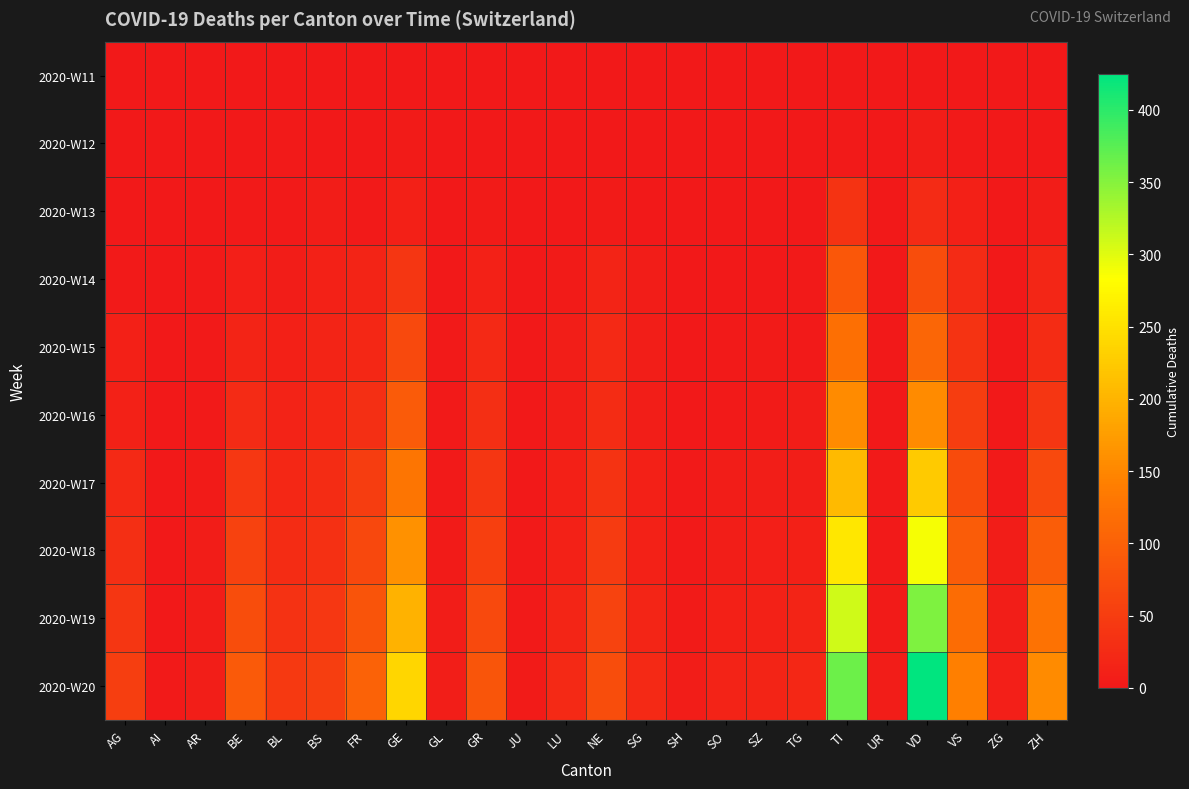

Rank the series at BS from lowest to highest value.

2020-W11, 2020-W12, 2020-W13, 2020-W14, 2020-W15, 2020-W16, 2020-W17, 2020-W18, 2020-W19, 2020-W20